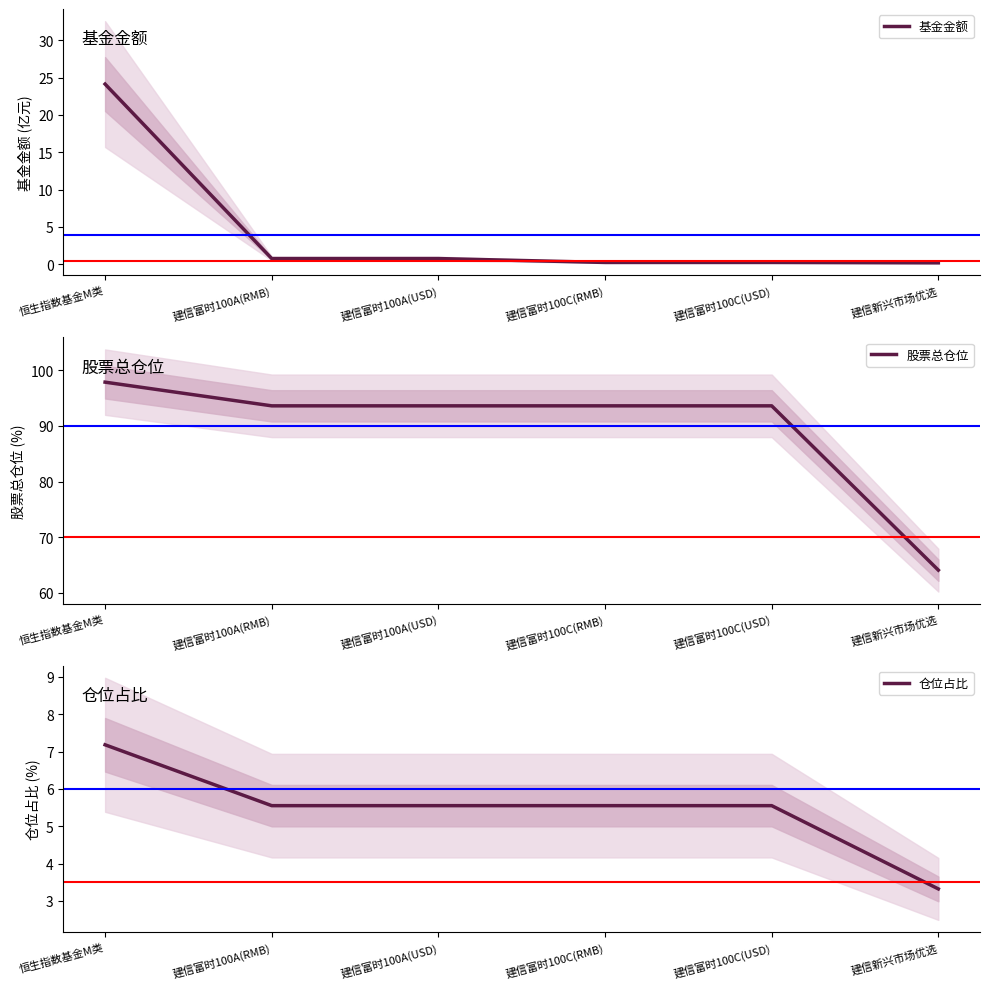

At which label does 仓位占比 reach its minimum?

建信新兴市场优选